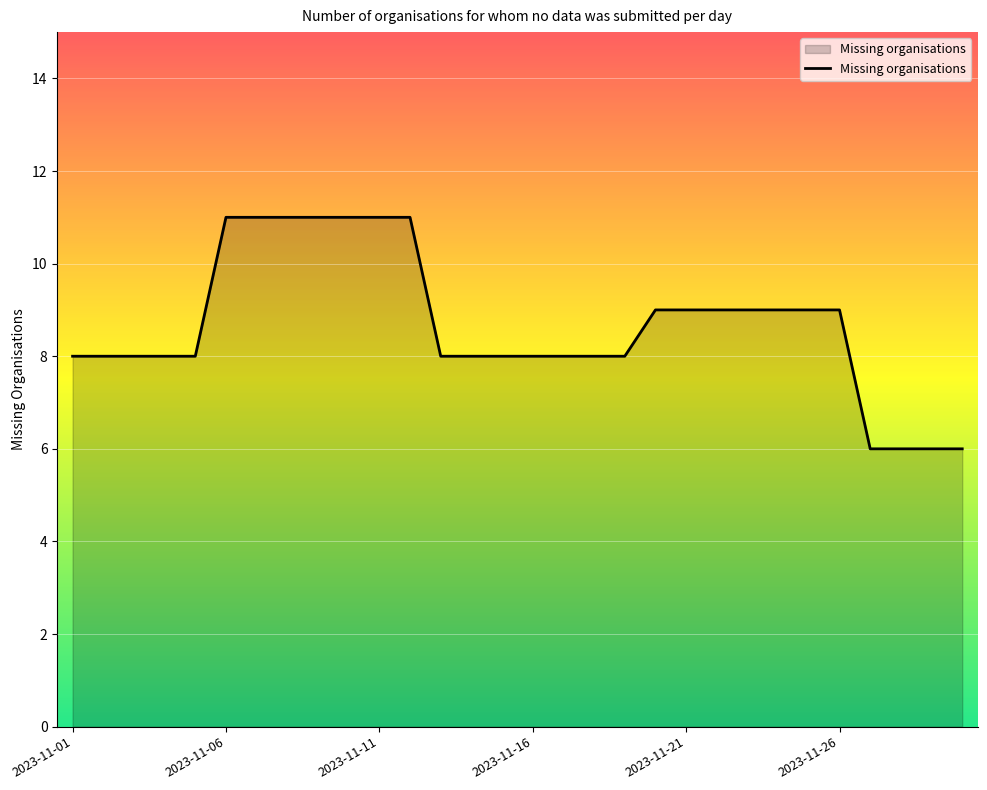

What is the smallest value displayed?

6